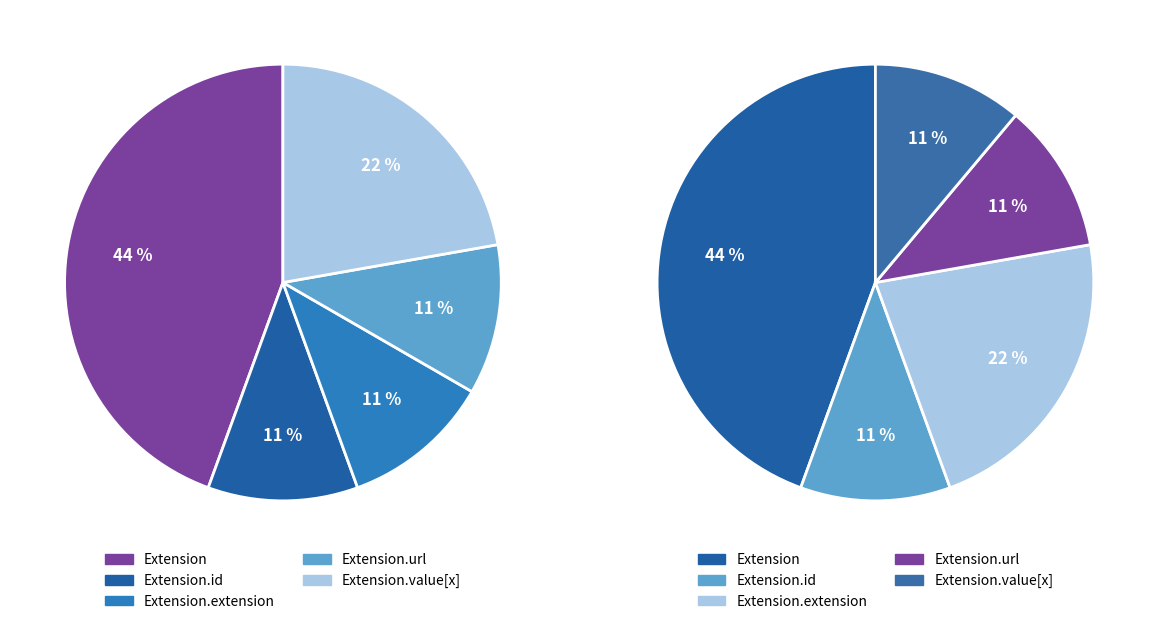

What percentage is the Extension.value[x] slice, to the nearest percent?

22%